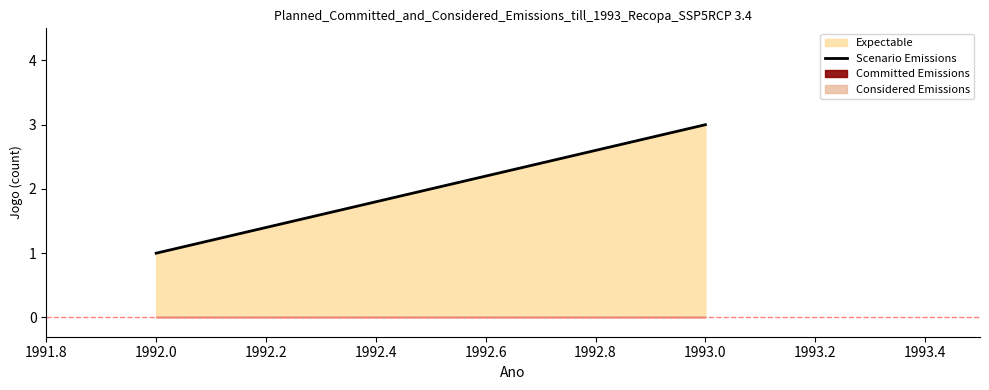

What is the average value?

2